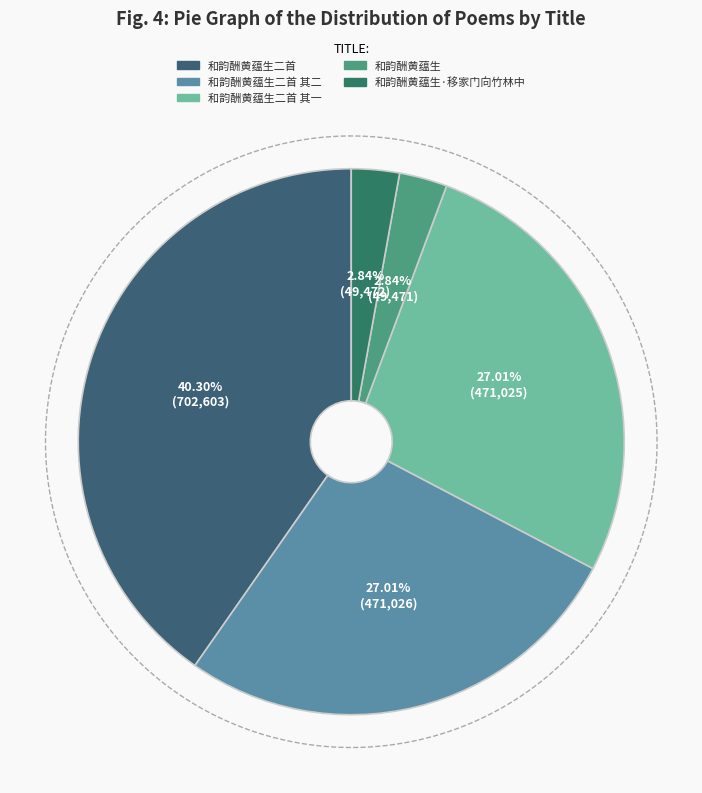

Does 和韵酬黄蕴生 represent more than half of the total?

No